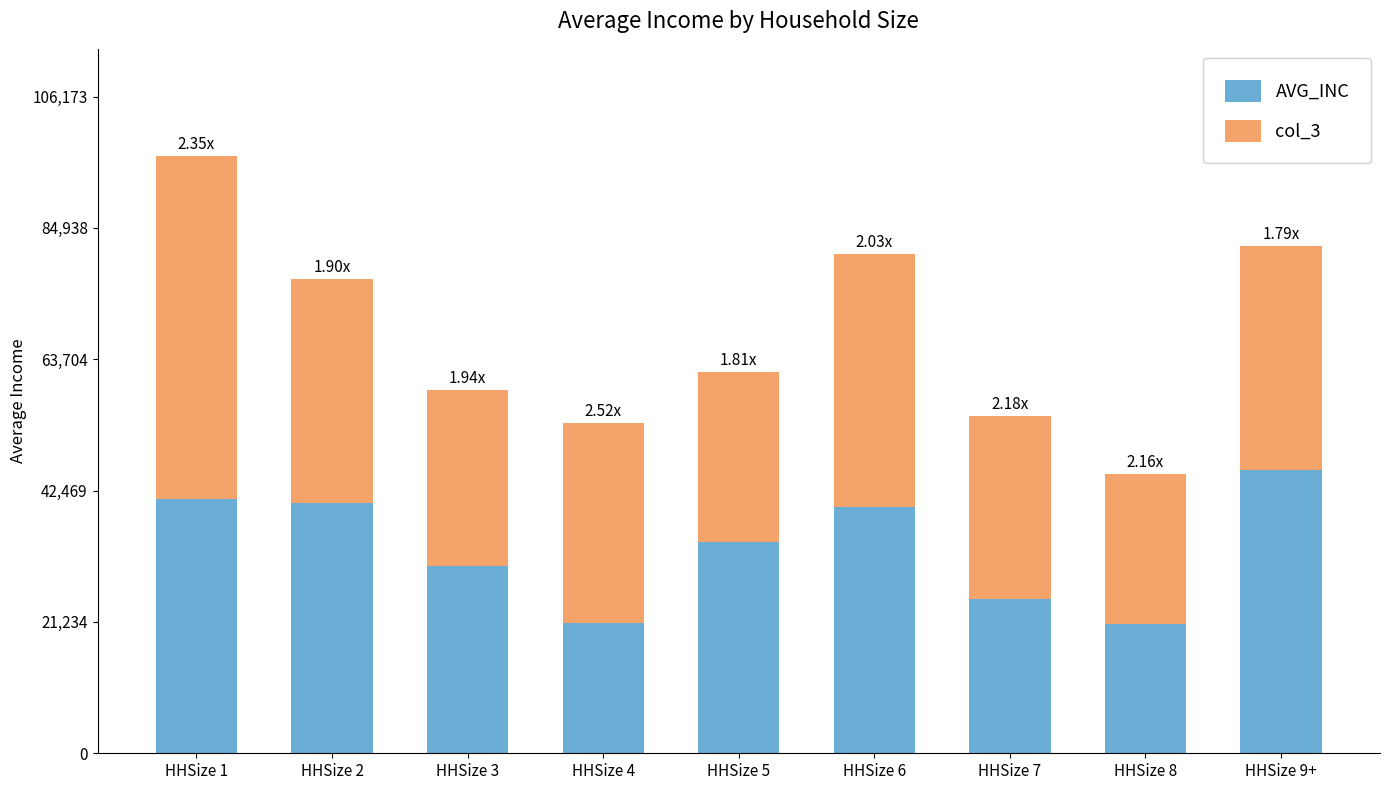

What is the average value of the AVG_INC series?

33171.8